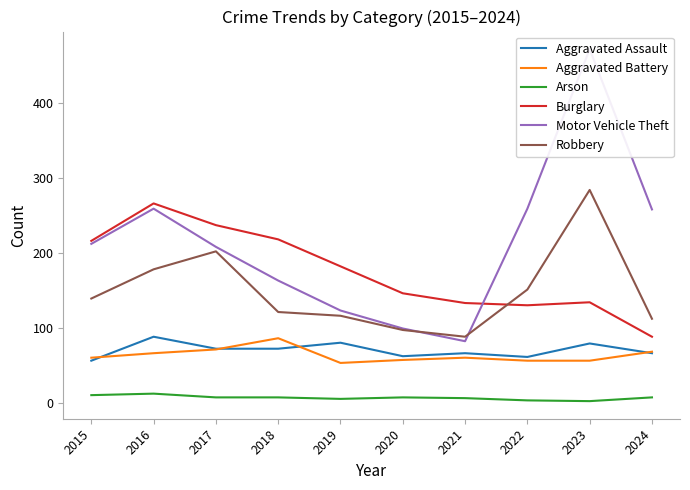

True or false: Aggravated Assault and Burglary cross at least once.

False